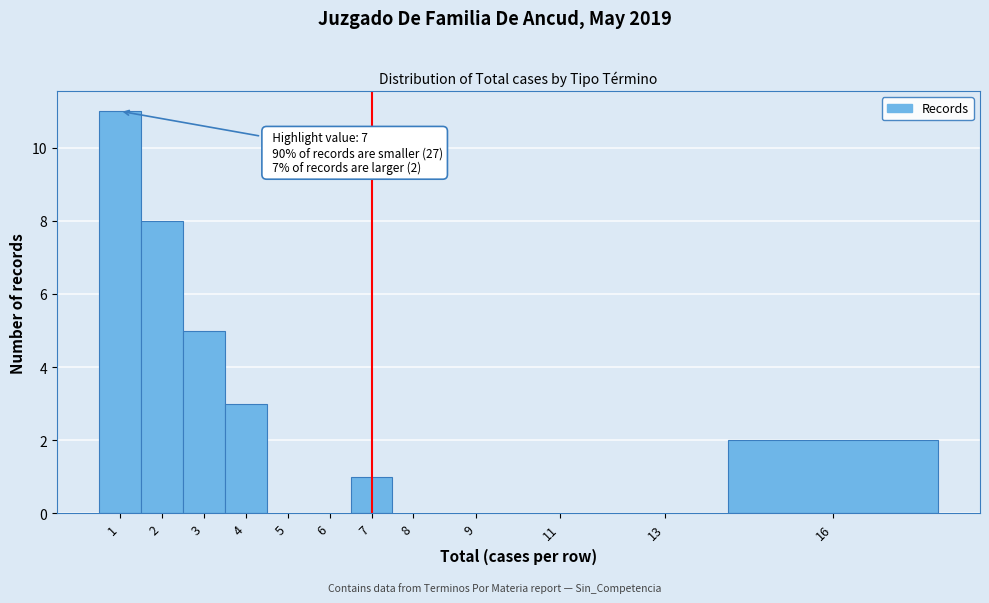

Reading left to right, what are all the values shown in this chart?

1=11	2=8	3=5	4=3	5=0	6=0	7=1	8=0	9=0	11=0	13=0	16=2